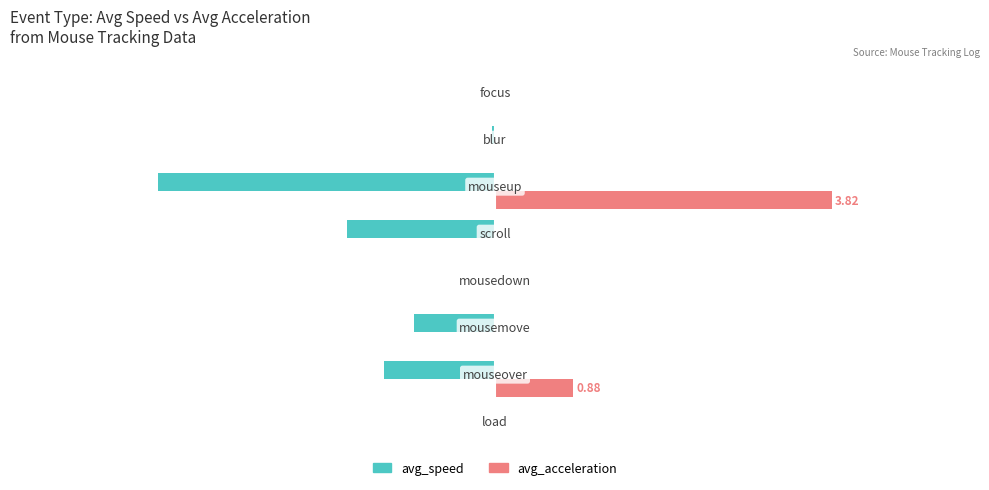

Does the chart contain stacked bars?

No